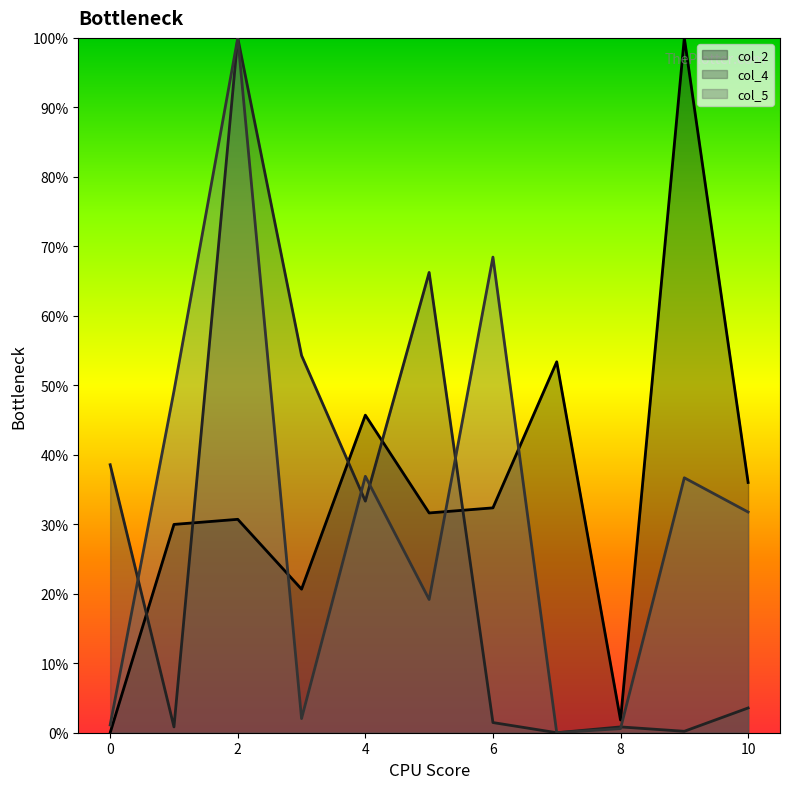

How many positive values does the col_5 series have?

10